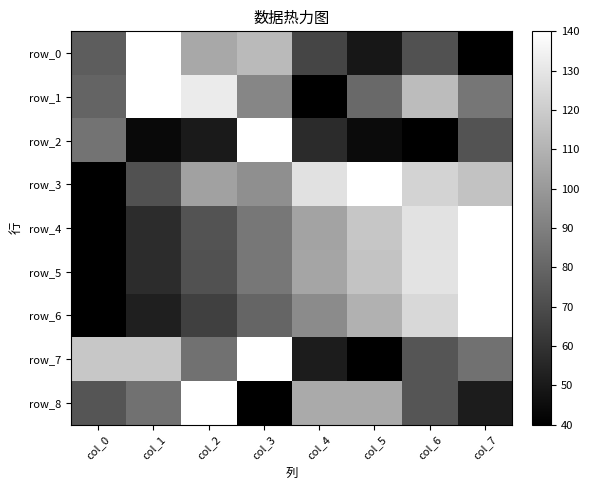

At which category is the sum across all series the highest?

col_6